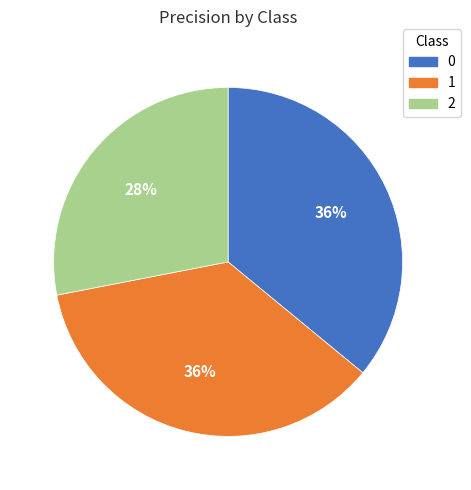

To the nearest percent, what is the average slice percentage?

33%